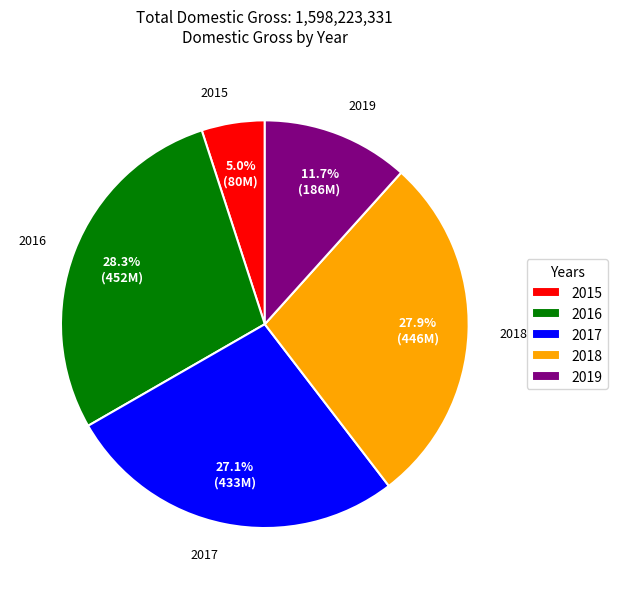

Does any single category account for the majority?

No